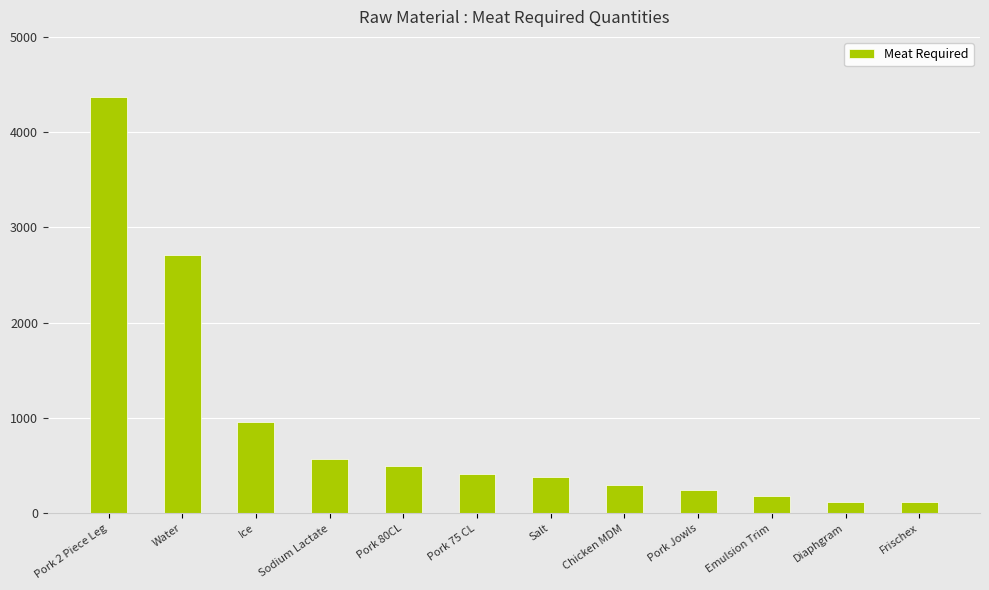

What is the ratio of the value at Pork Jowls to the value at Chicken MDM?

0.8